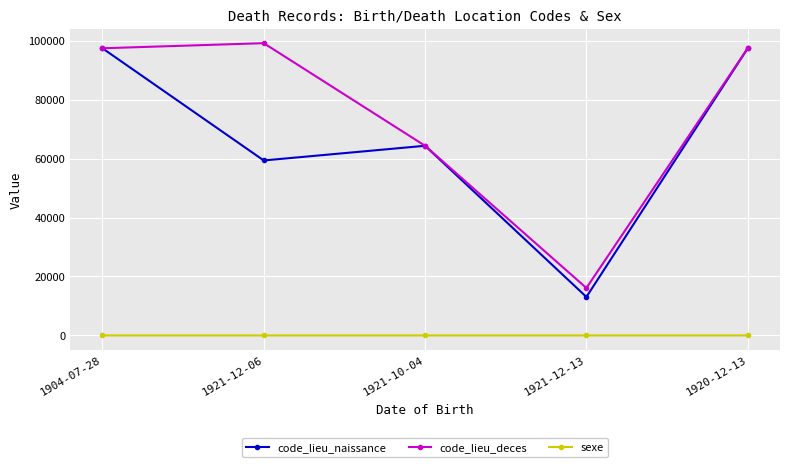

True or false: sexe and code_lieu_deces intersect in this chart.

False